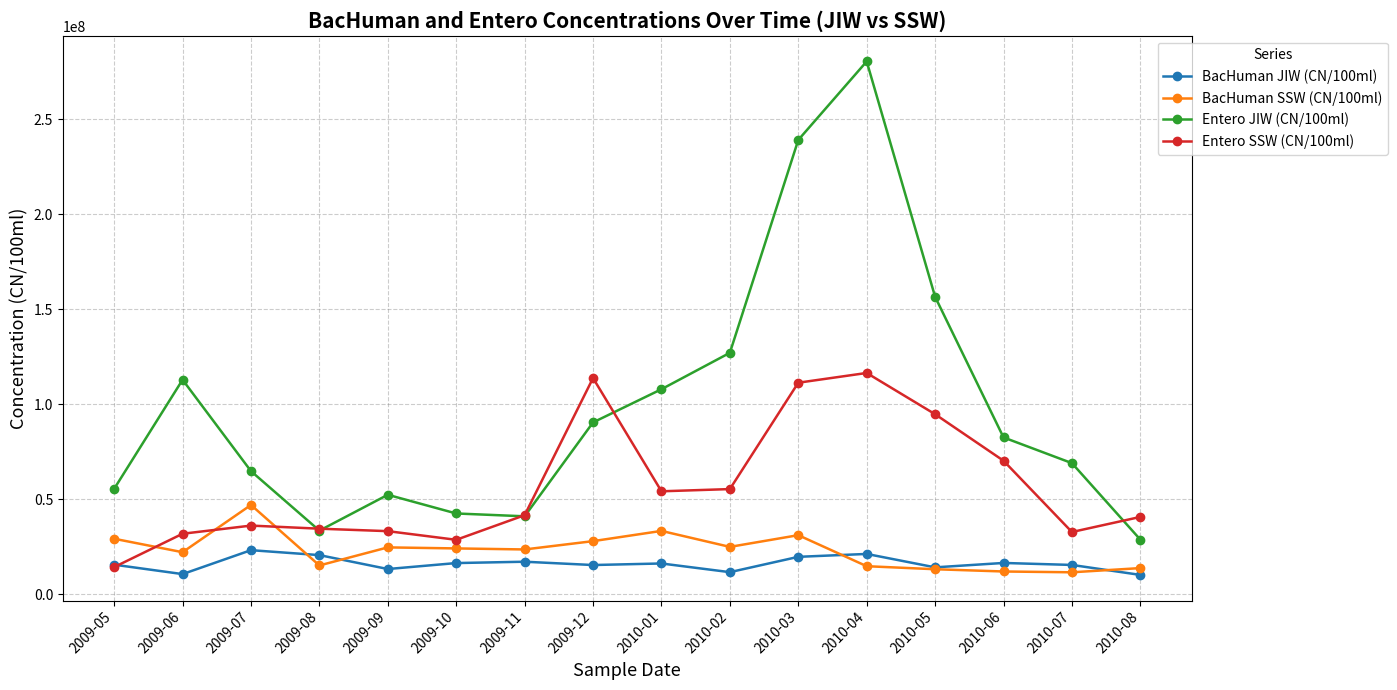

At how many categories does at least one series exceed 44029434?

12